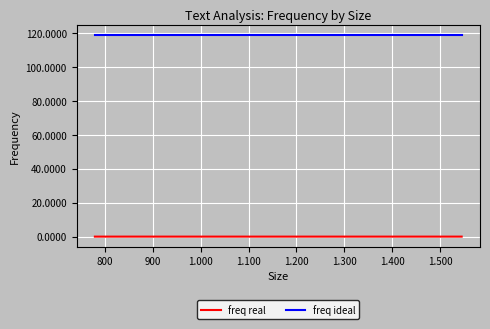

What is the maximum value shown in the chart?

119.0